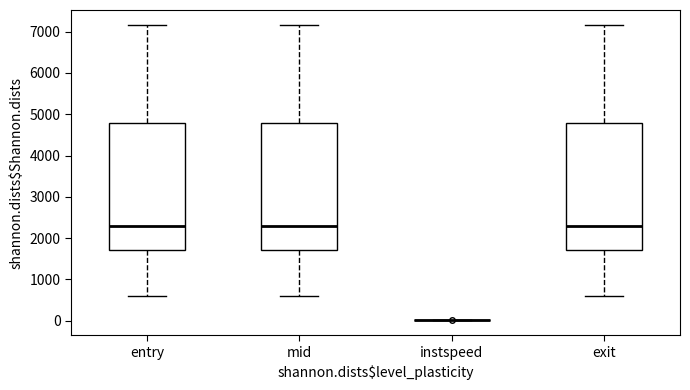

Where does the lower whisker of the box for exit end on the y-axis? The values are not printed on the chart, so give them approximately, as read against the axis.

600